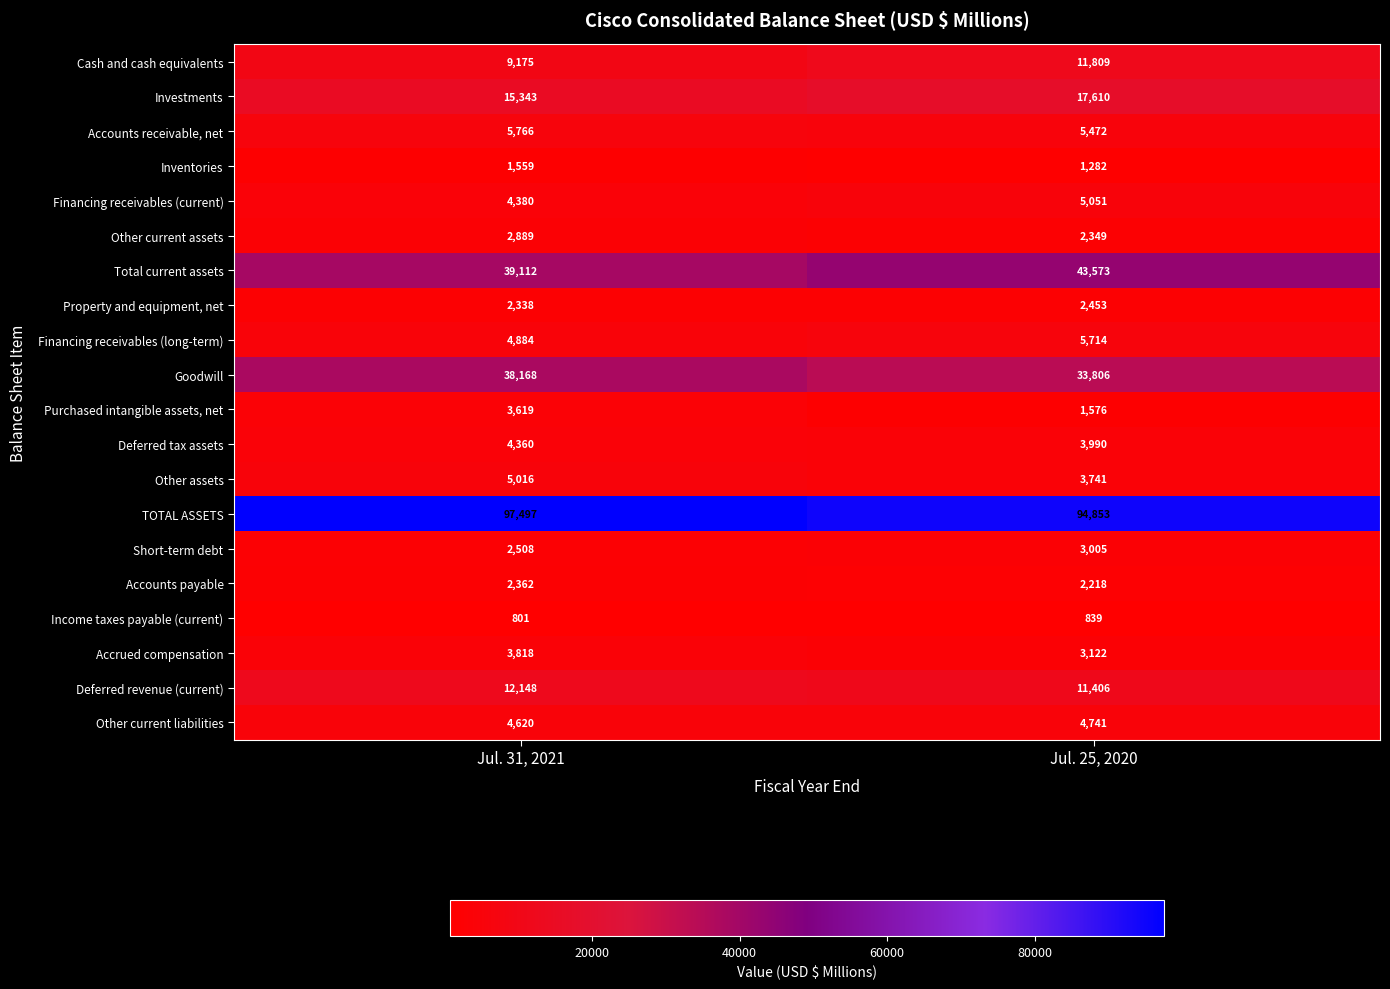

What is the difference between the Cash and cash equivalents values at Jul. 25, 2020 and Jul. 31, 2021?

2634